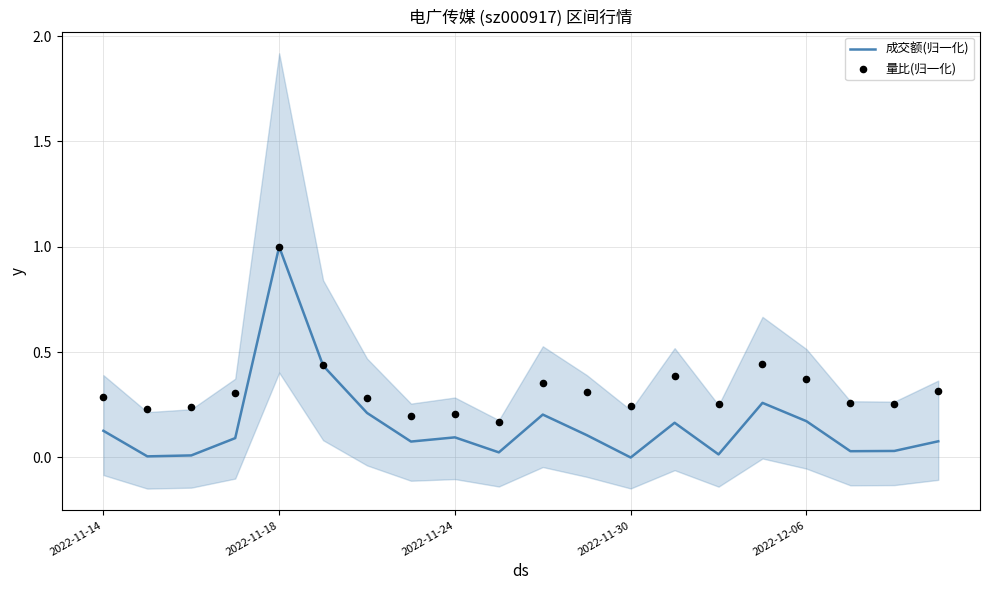

At how many categories does at least one series exceed 0?

20